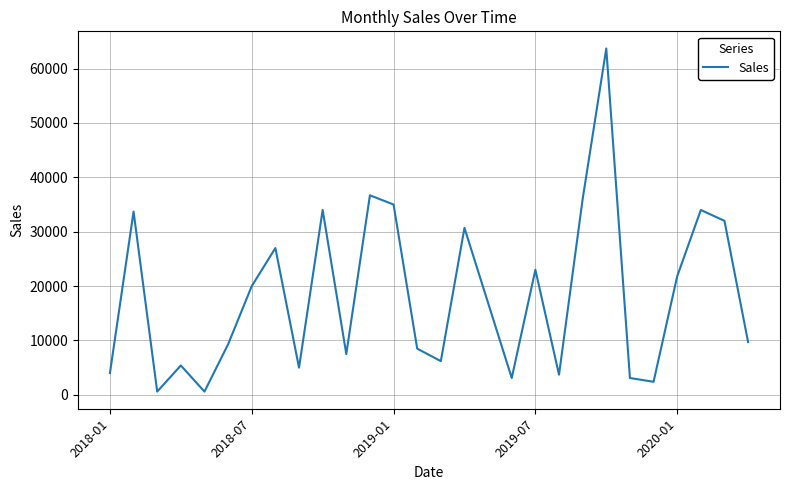

How many series are shown in this chart?

1